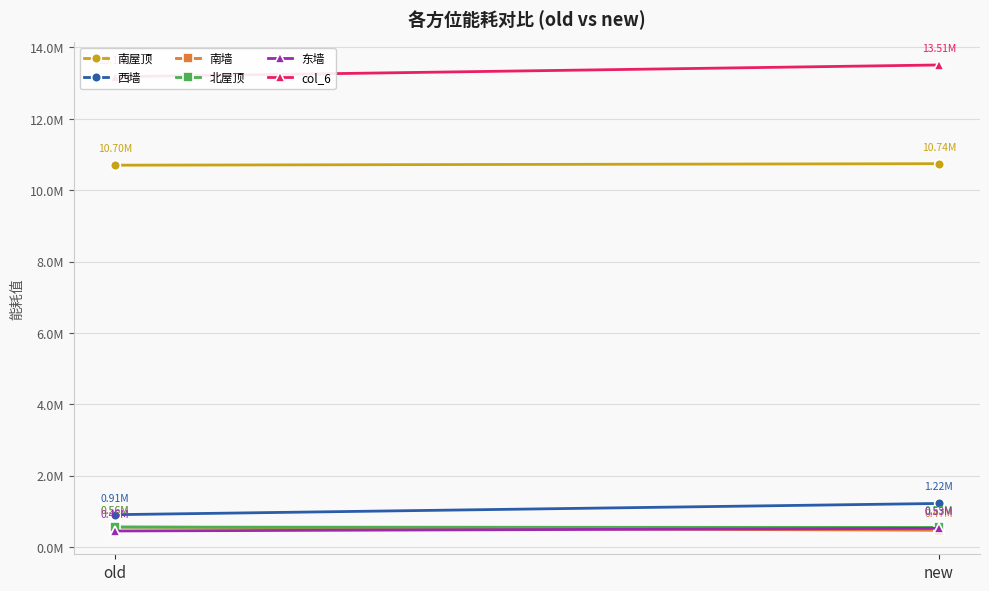

At which label is 南屋顶 closest to 10719944?

old